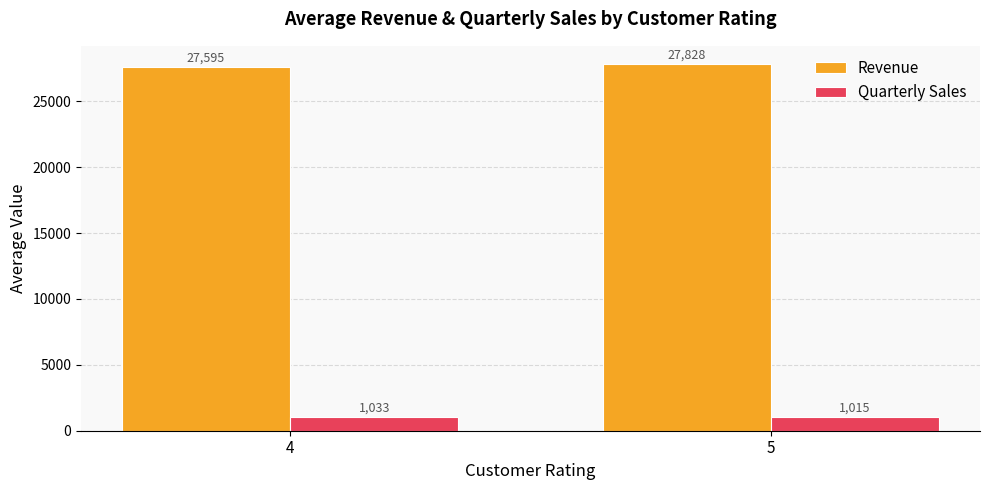

Are the bars grouped side by side (vs. stacked)?

Yes